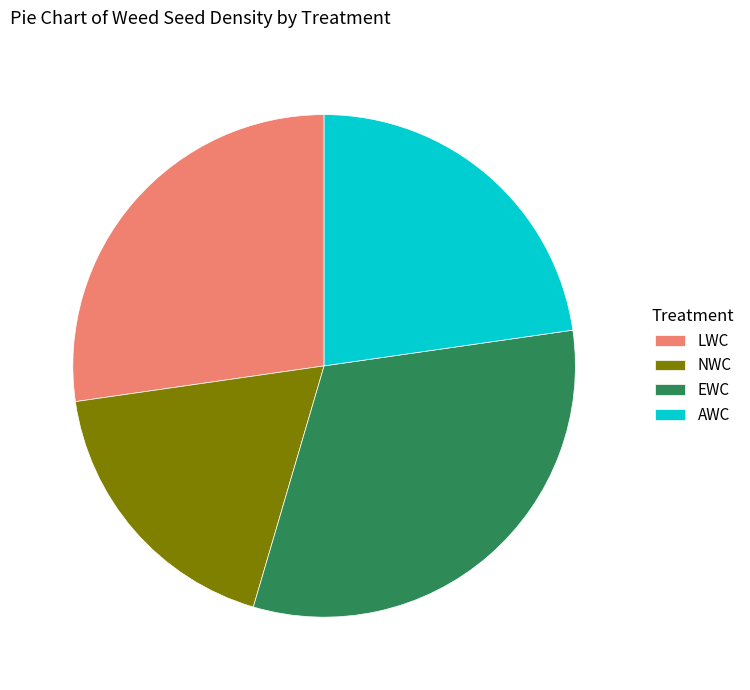

Is the sum of AWC and EWC greater than half?

Yes